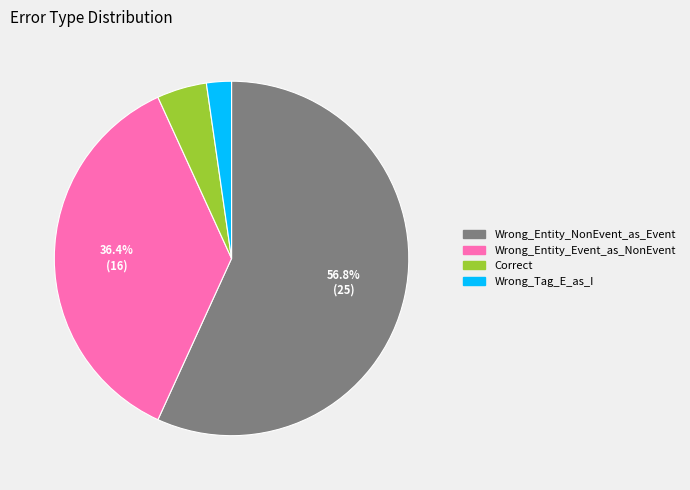

What is the majority slice?

Wrong_Entity_NonEvent_as_Event